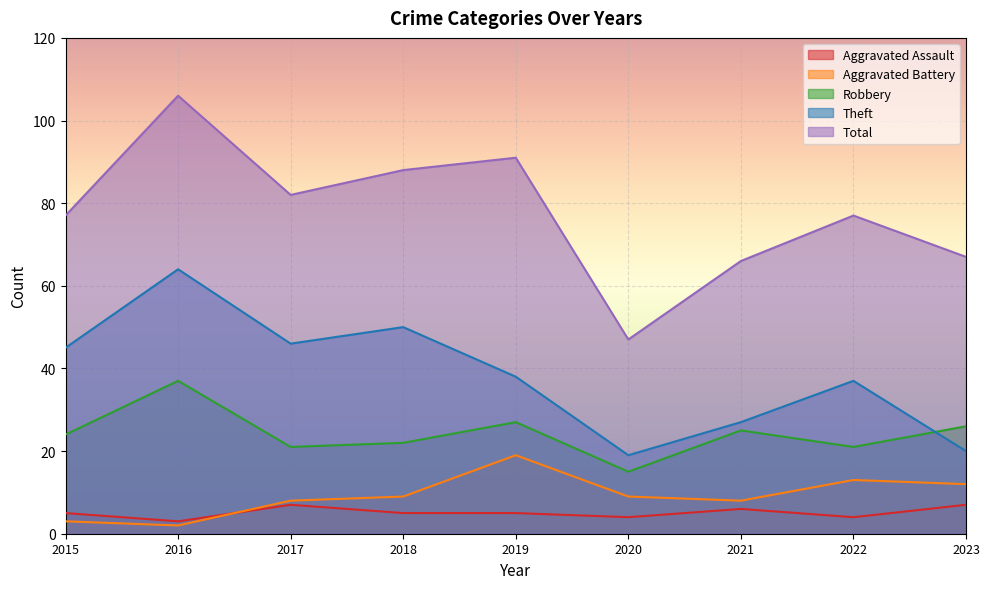

Reading left to right, extract all data points from this chart.

Aggravated Assault: 2015=5	2016=3	2017=7	2018=5	2019=5	2020=4	2021=6	2022=4	2023=7
Aggravated Battery: 2015=3	2016=2	2017=8	2018=9	2019=19	2020=9	2021=8	2022=13	2023=12
Robbery: 2015=24	2016=37	2017=21	2018=22	2019=27	2020=15	2021=25	2022=21	2023=26
Theft: 2015=45	2016=64	2017=46	2018=50	2019=38	2020=19	2021=27	2022=37	2023=20
Total: 2015=77	2016=106	2017=82	2018=88	2019=91	2020=47	2021=66	2022=77	2023=67